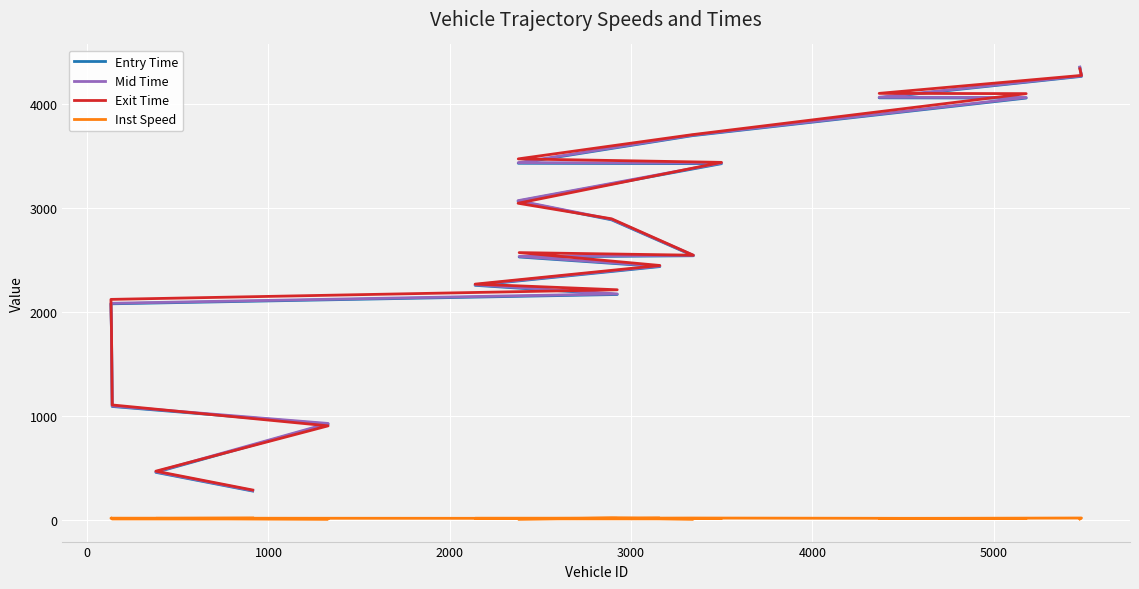

What is the average value of the Inst Speed series?

10.2